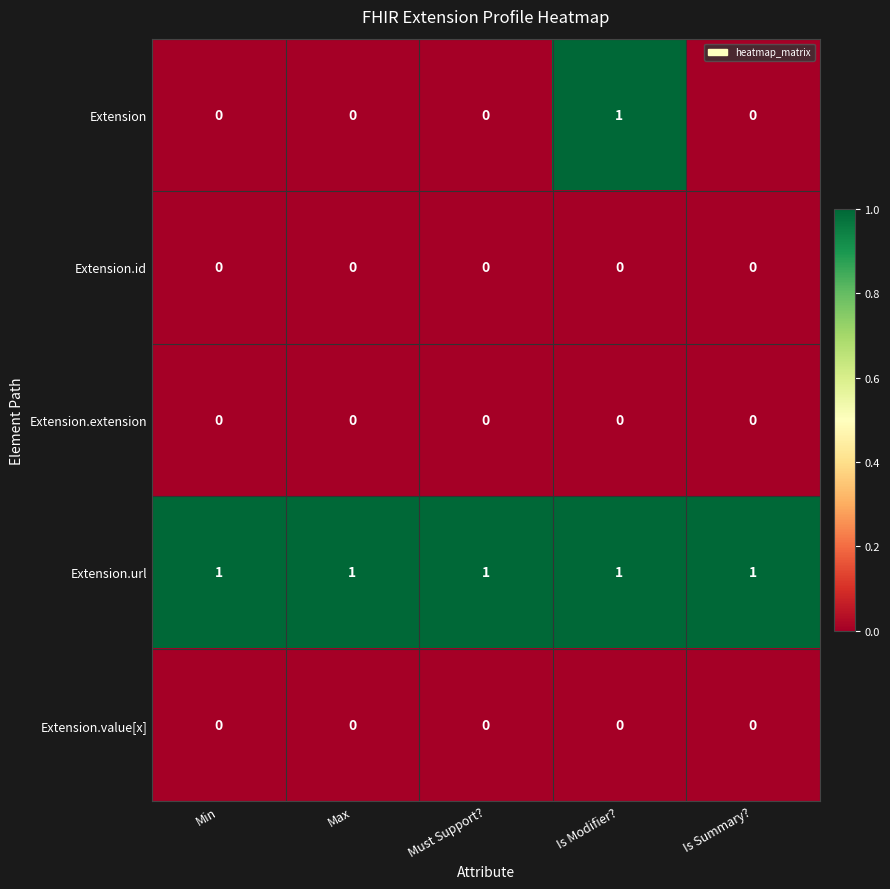

What is the difference between the highest and lowest values at Min?

1